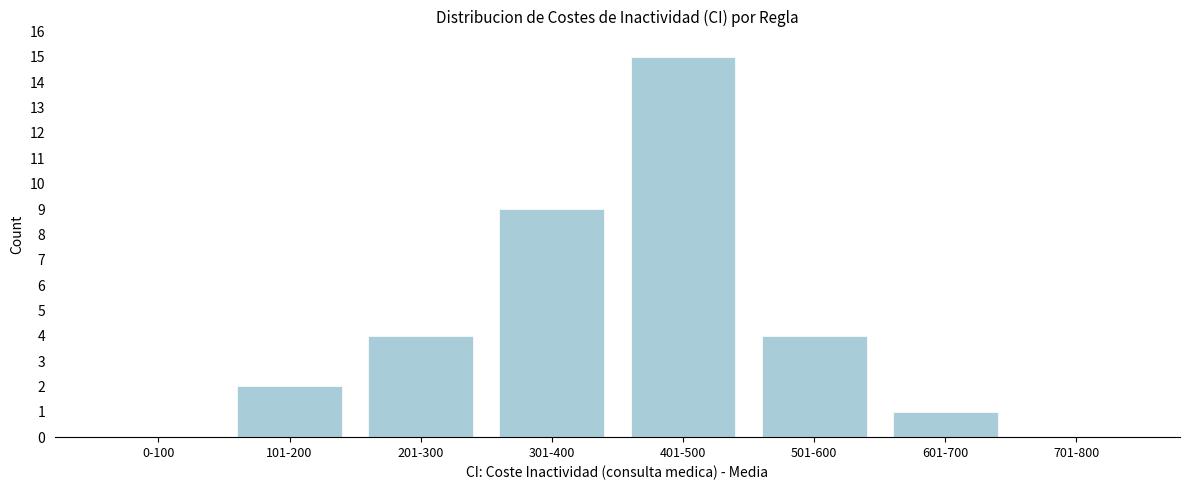

Reading right to left, transcribe all the data shown in this chart.

701-800=0	601-700=1	501-600=4	401-500=15	301-400=9	201-300=4	101-200=2	0-100=0